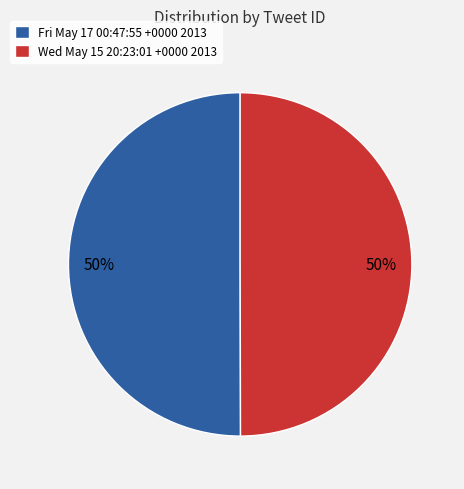

Approximately how many times larger is the value at Fri May 17 00:47:55 +0000 2013 compared to Wed May 15 20:23:01 +0000 2013?

1.0